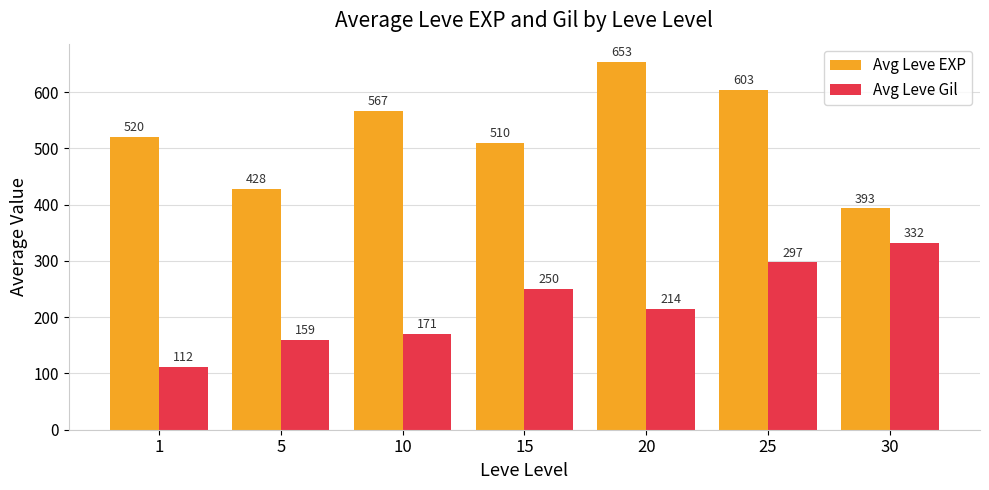

Which series changed the most between 15 and 25?

Avg Leve EXP